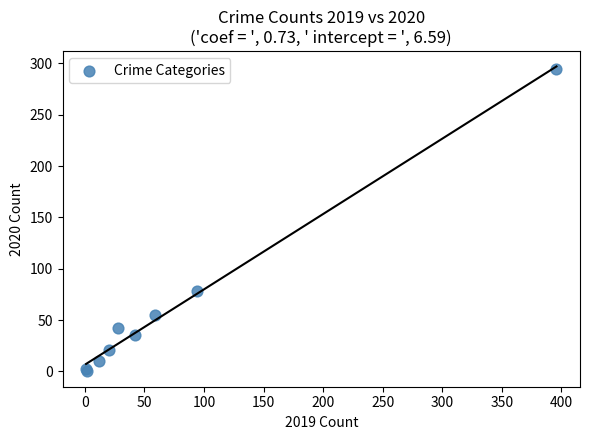

What Y value in the scatter plot is closest to 147?

78